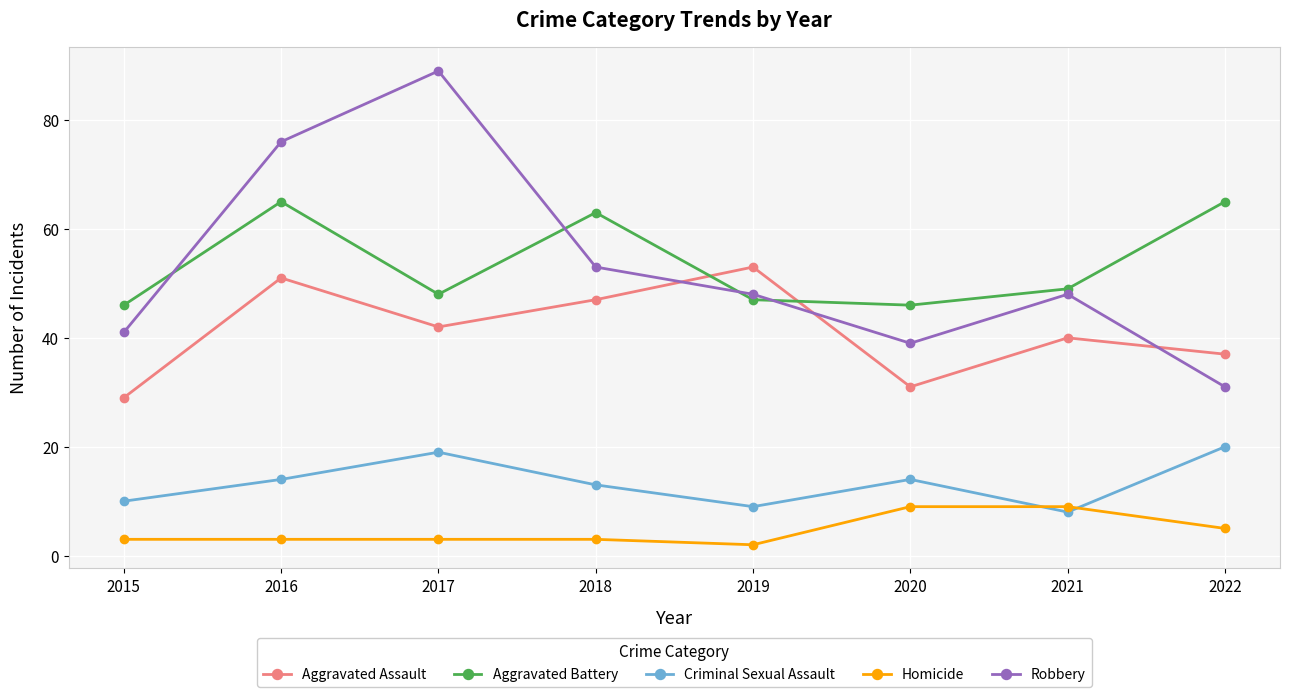

Where is Robbery nearest to the value 60?

2018